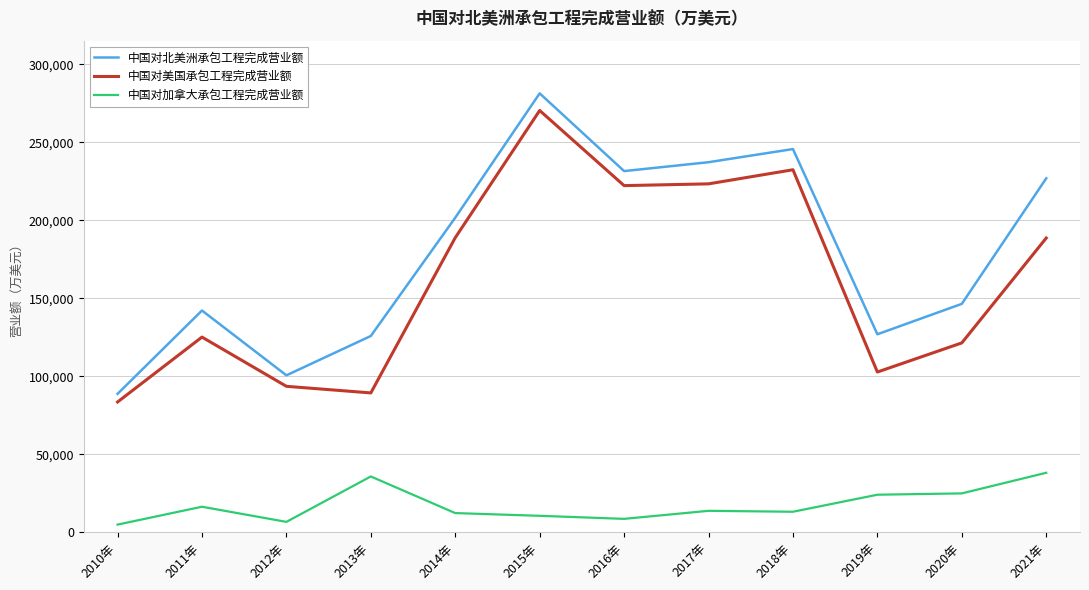

At 2021年, list the series in order from largest to smallest.

中国对北美洲承包工程完成营业额, 中国对美国承包工程完成营业额, 中国对加拿大承包工程完成营业额